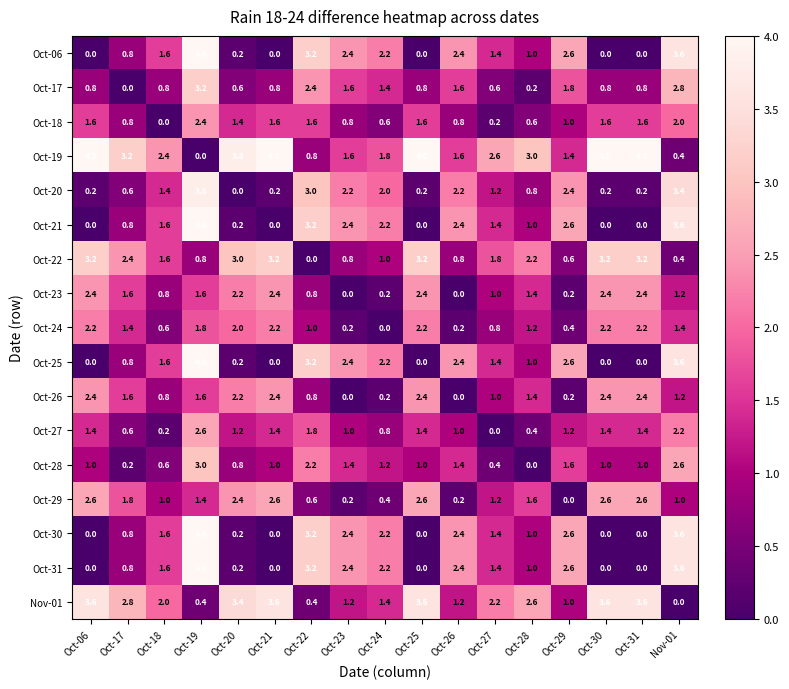

What is the maximum value shown in the chart?

4.0